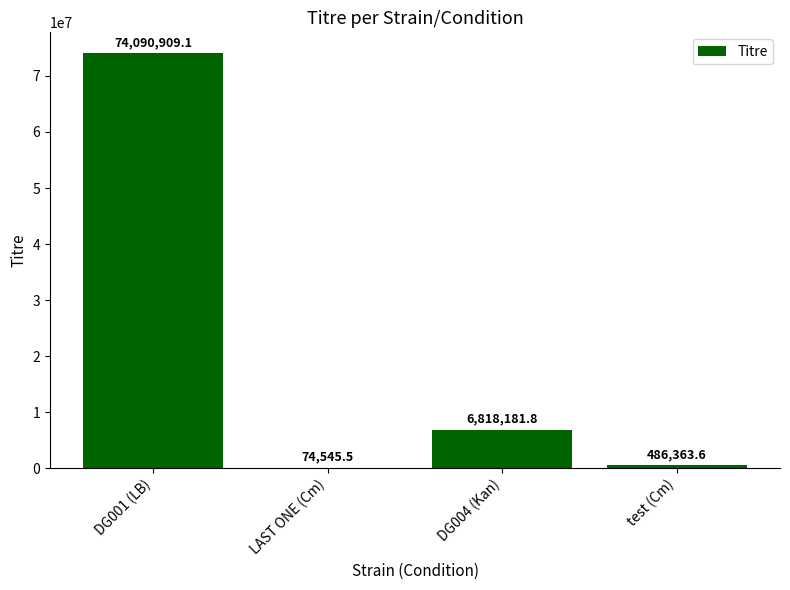

True or false: the data shows 74090909.1 at DG001 (LB).

True